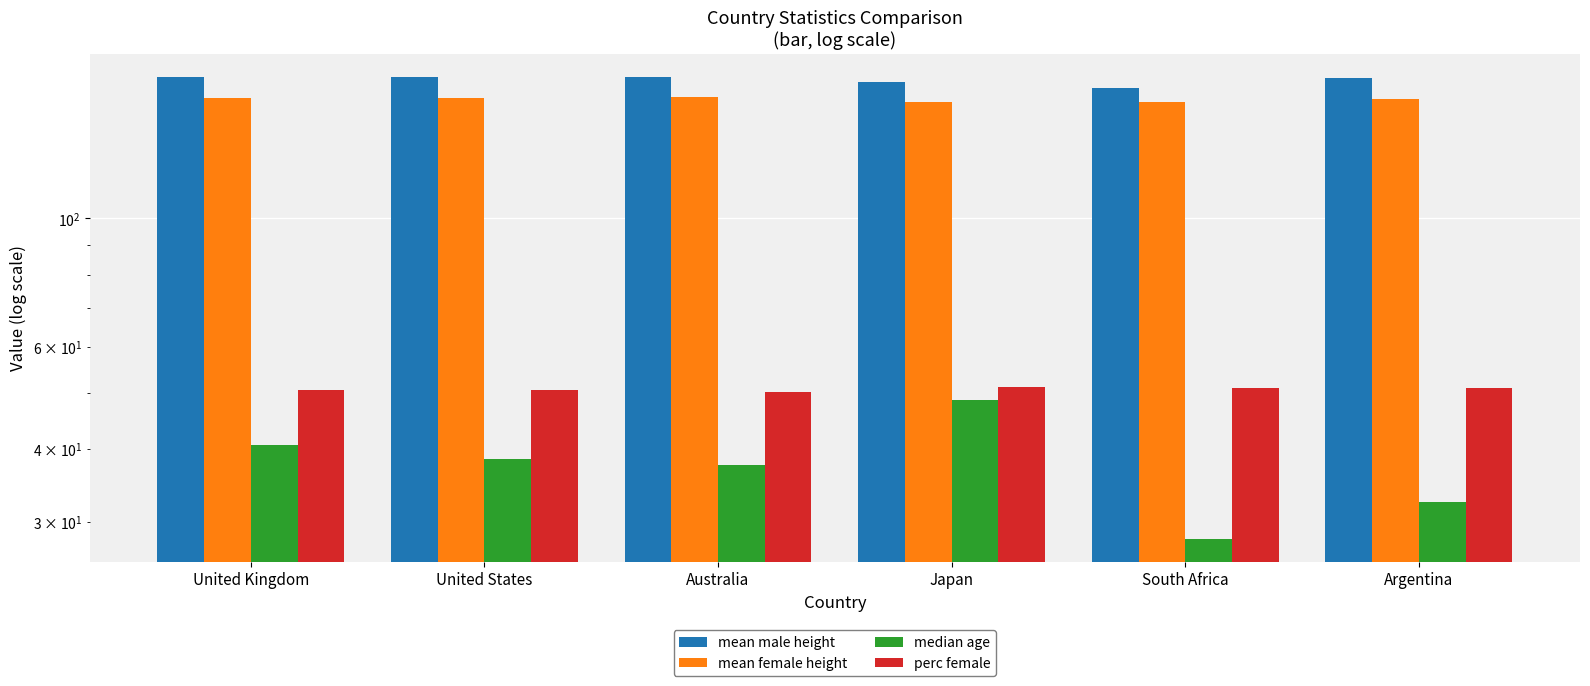

Is it true that mean male height equals 168.0 at South Africa?

True